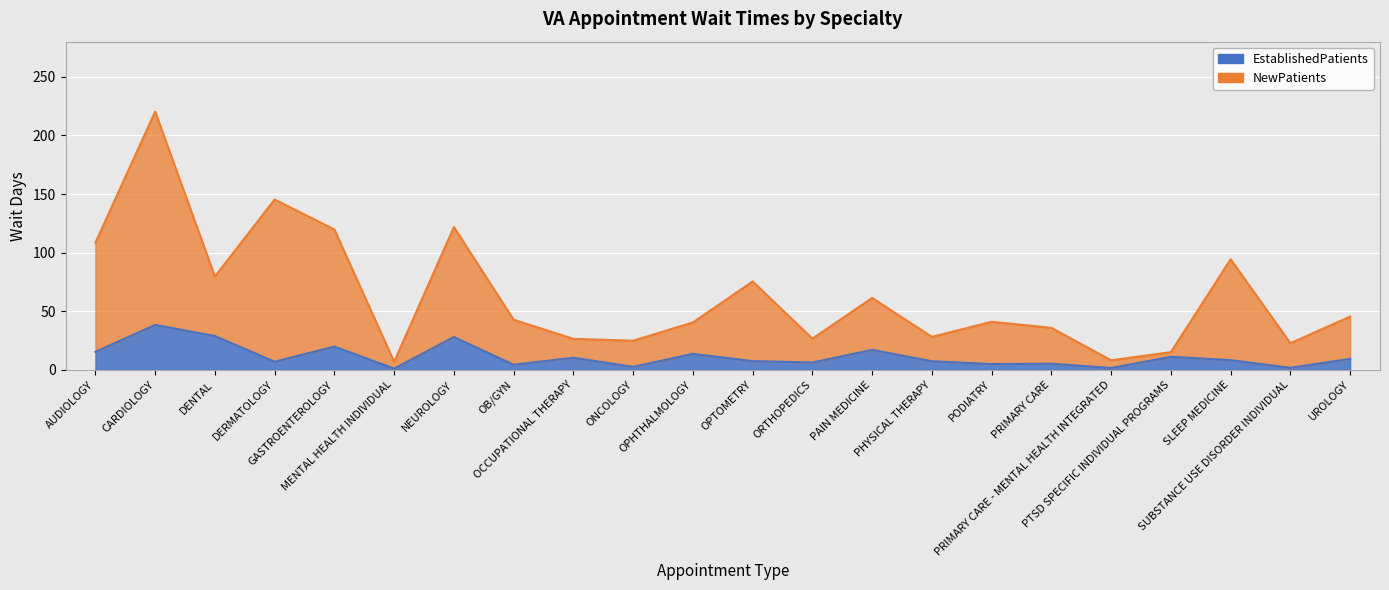

At which category is the sum across all series the highest?

CARDIOLOGY